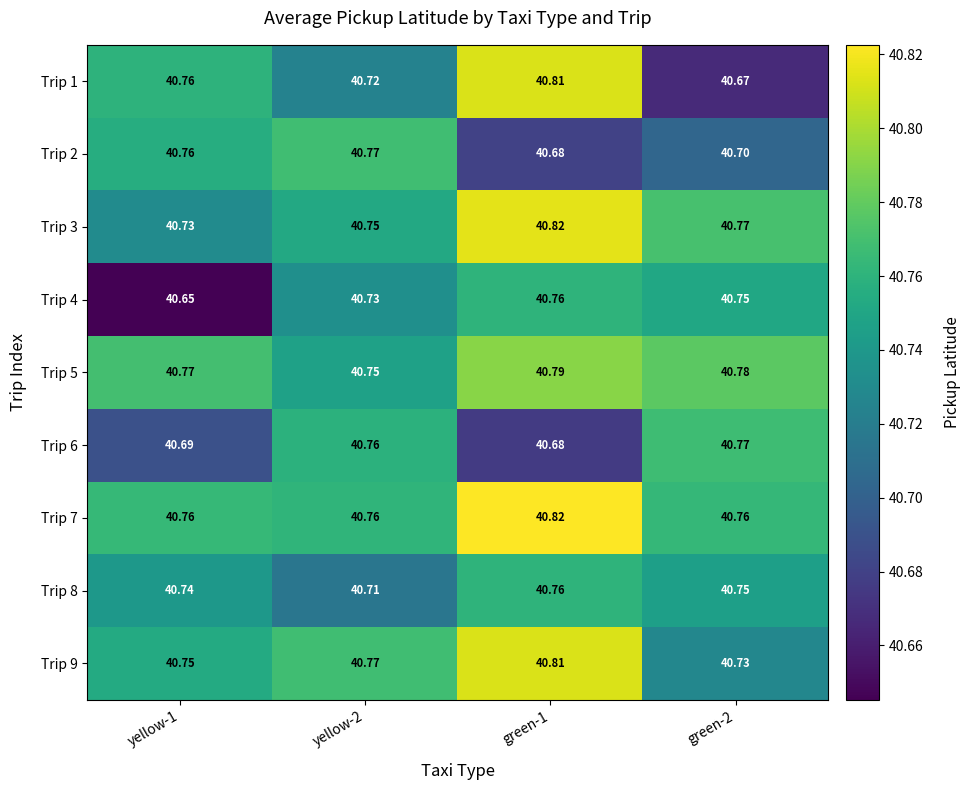

Reading left to right, what are all the values shown in this chart?

Trip 1: yellow-1=40.8	yellow-2=40.7	green-1=40.8	green-2=40.7
Trip 2: yellow-1=40.8	yellow-2=40.8	green-1=40.7	green-2=40.7
Trip 3: yellow-1=40.7	yellow-2=40.8	green-1=40.8	green-2=40.8
Trip 4: yellow-1=40.6	yellow-2=40.7	green-1=40.8	green-2=40.8
Trip 5: yellow-1=40.8	yellow-2=40.8	green-1=40.8	green-2=40.8
Trip 6: yellow-1=40.7	yellow-2=40.8	green-1=40.7	green-2=40.8
Trip 7: yellow-1=40.8	yellow-2=40.8	green-1=40.8	green-2=40.8
Trip 8: yellow-1=40.7	yellow-2=40.7	green-1=40.8	green-2=40.8
Trip 9: yellow-1=40.8	yellow-2=40.8	green-1=40.8	green-2=40.7